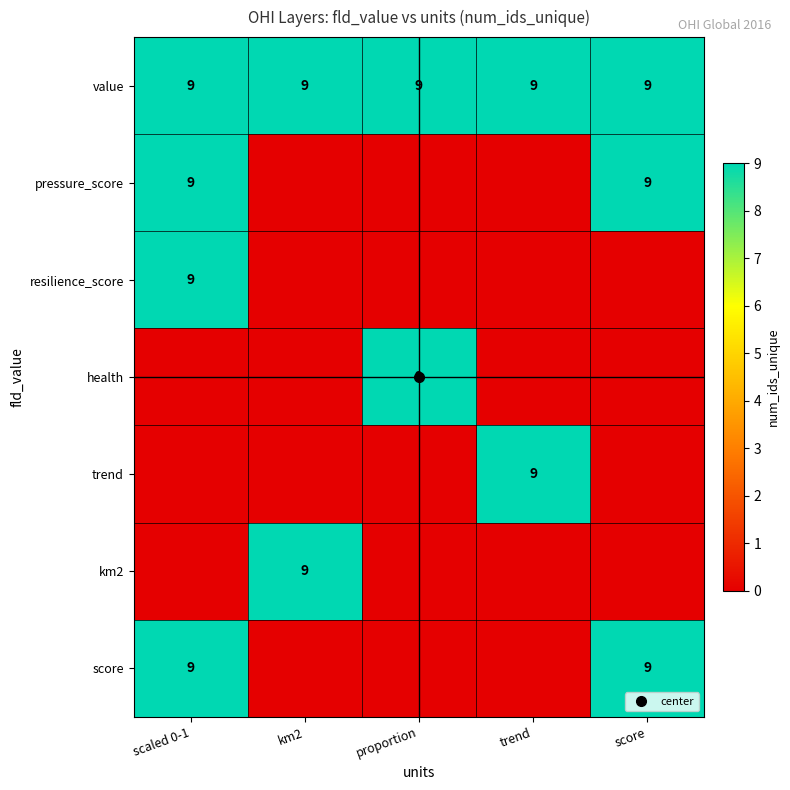

How many series are shown in this chart?

7